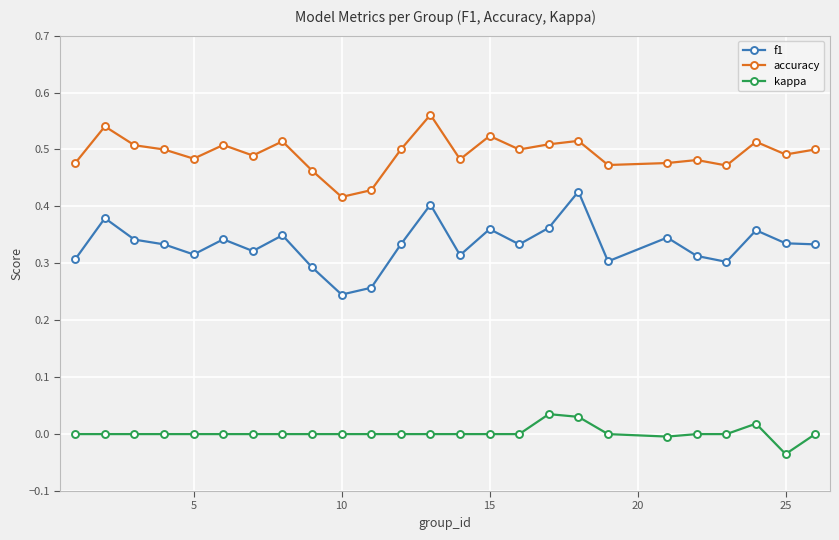

Which series has the largest range (max minus min)?

f1